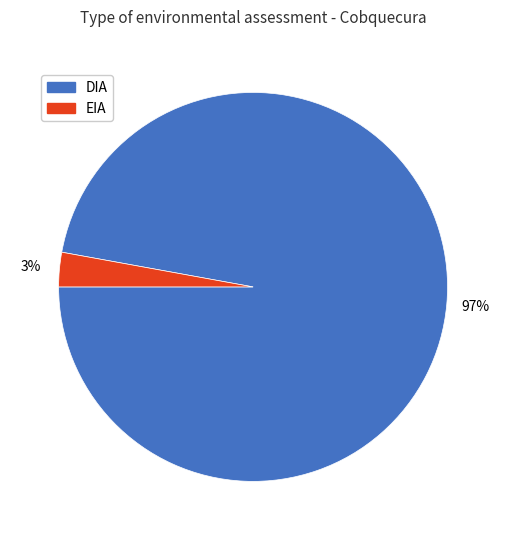

What percentage is the DIA slice, to the nearest percent?

97%